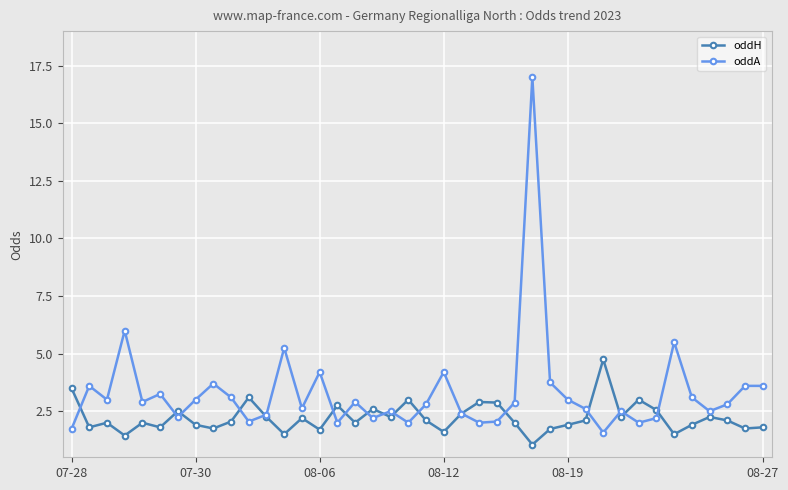

What is the lowest value of the oddH series?

1.1